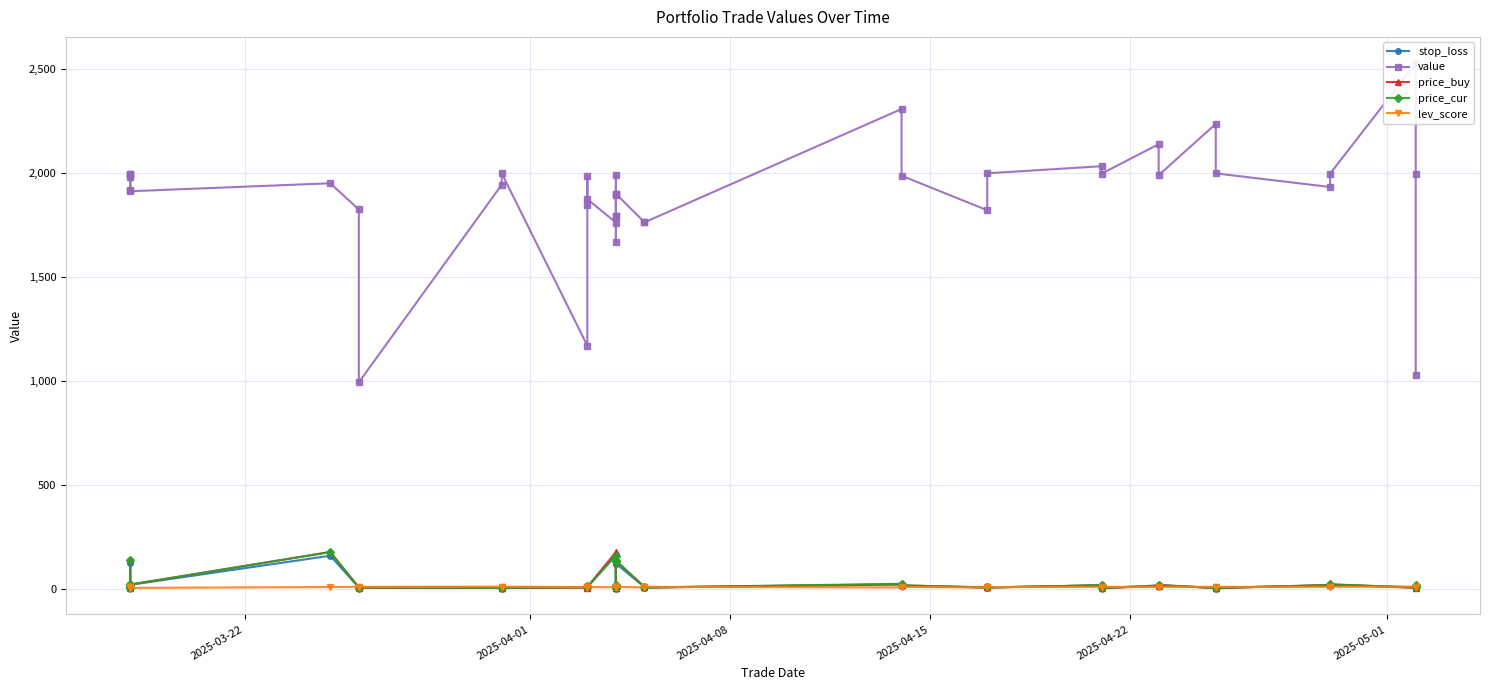

Which series changed the most between 2025-04-15 and 2025-05-01?

value